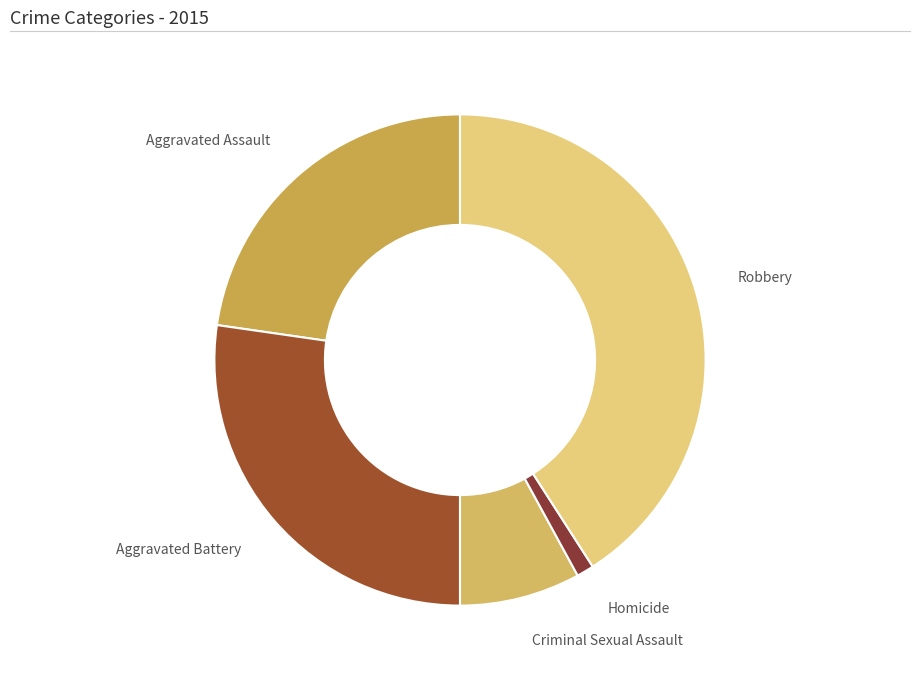

Is there any slice that represents more than half of the pie?

No